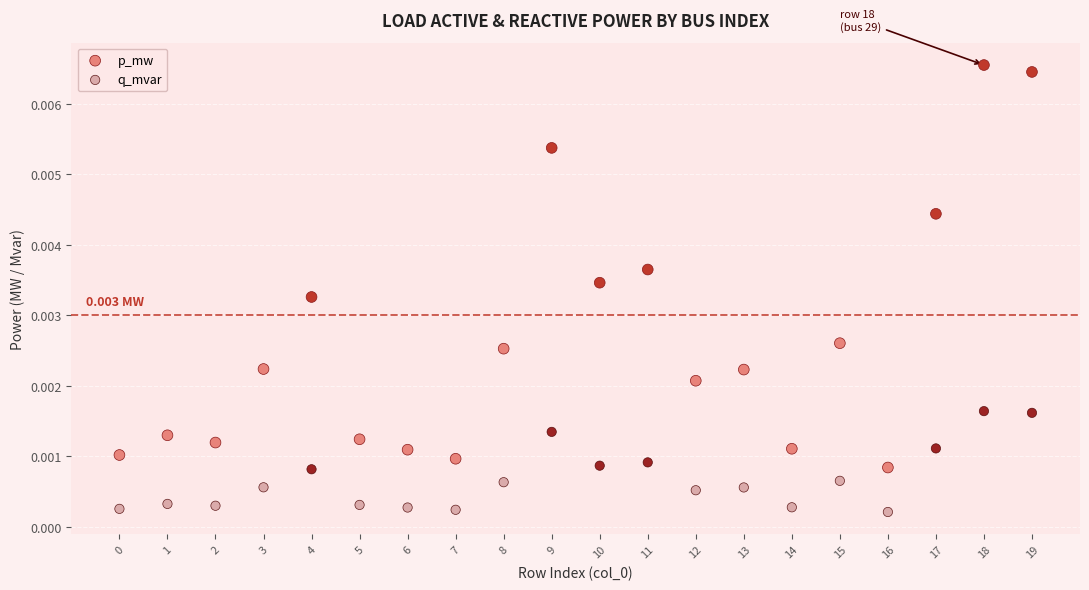

Which series reaches the maximum Y coordinate?

p_mw